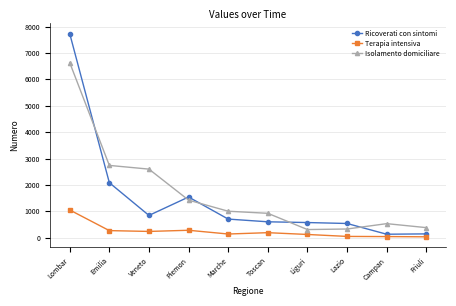

What position from the left is Toscan?

6